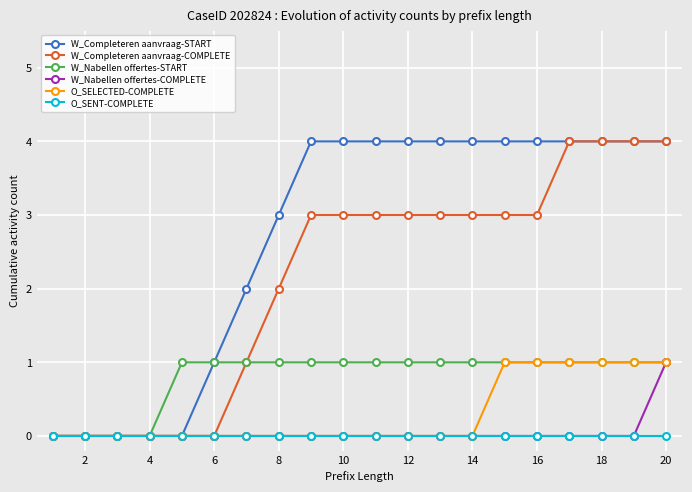

Which series has the largest total across all categories?

W_Completeren aanvraag-START